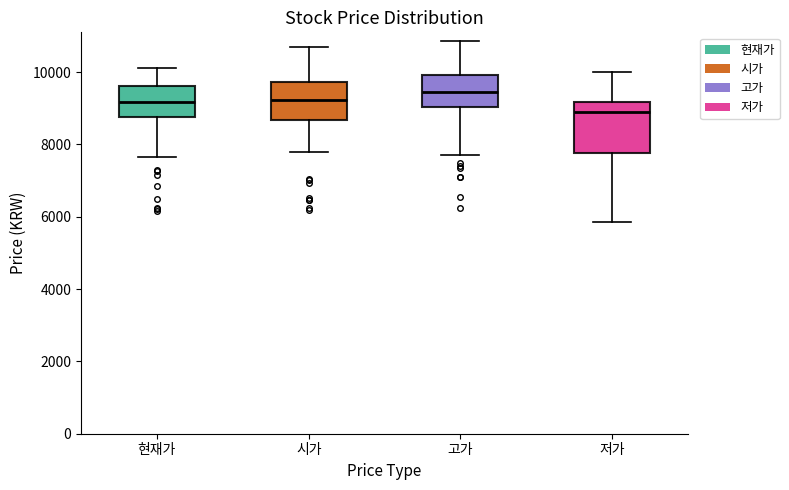

Reading left to right, transcribe this box plot: for each box, give where its median line is, the range the box spans, and where its two whiskers end, as read against the y-axis. The values are not printed on the chart, so give them approximately, as read against the axis.

현재가: median 9200, box 8800 to 9600, whiskers 7600 to 10200
시가: median 9200, box 8600 to 9800, whiskers 7800 to 10800
고가: median 9400, box 9000 to 10000, whiskers 7800 to 10800
저가: median 9000, box 7800 to 9200, whiskers 5800 to 10000